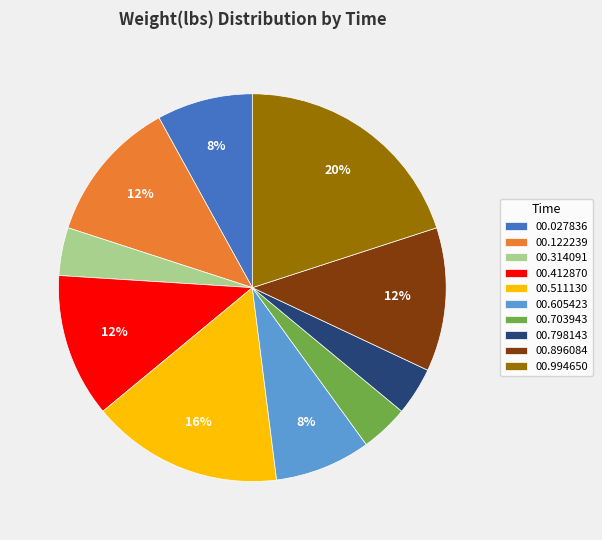

Count the number of slices in the pie.

10